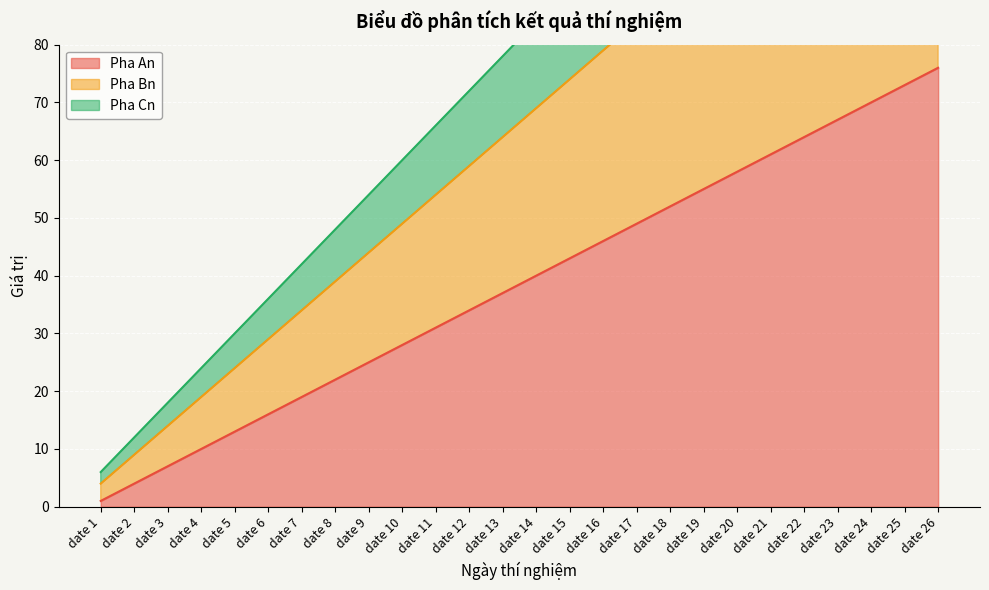

The value of Pha An at date 4 is 10. True or false?

True